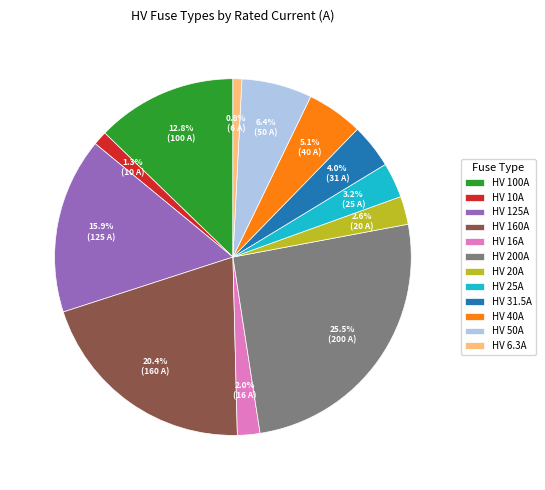

Is there any slice that represents more than half of the pie?

No